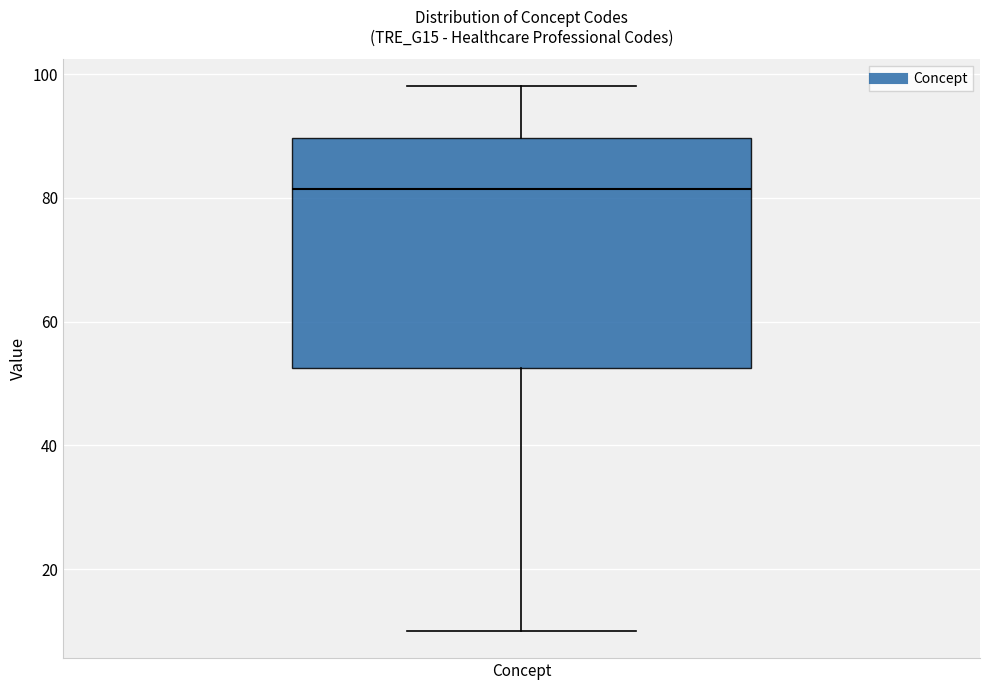

Transcribe this box plot: give where the median line is, the range the box spans, and where the two whiskers end, as read against the y-axis. The values are not printed on the chart, so give them approximately, as read against the axis.

median 82, box 52 to 90, whiskers 10 to 98